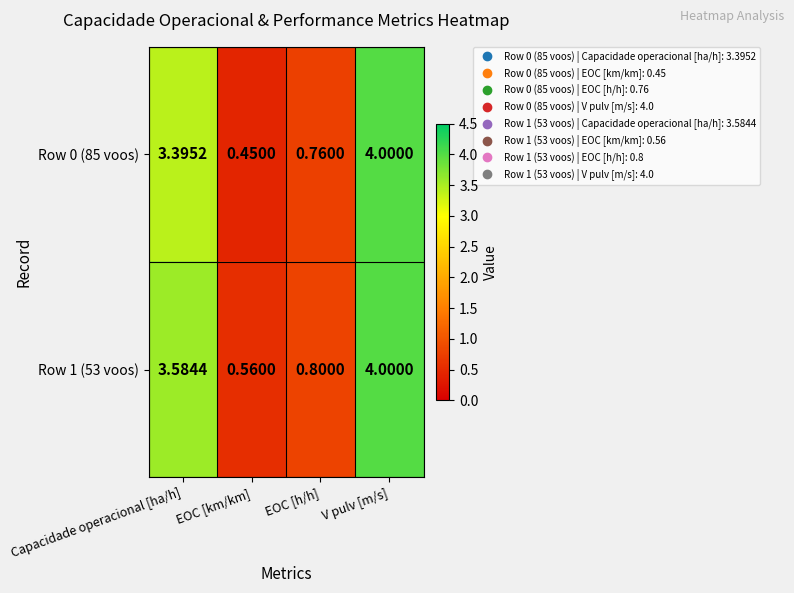

Rank the series at EOC [h/h] from lowest to highest value.

Row 0 (85 voos), Row 1 (53 voos)